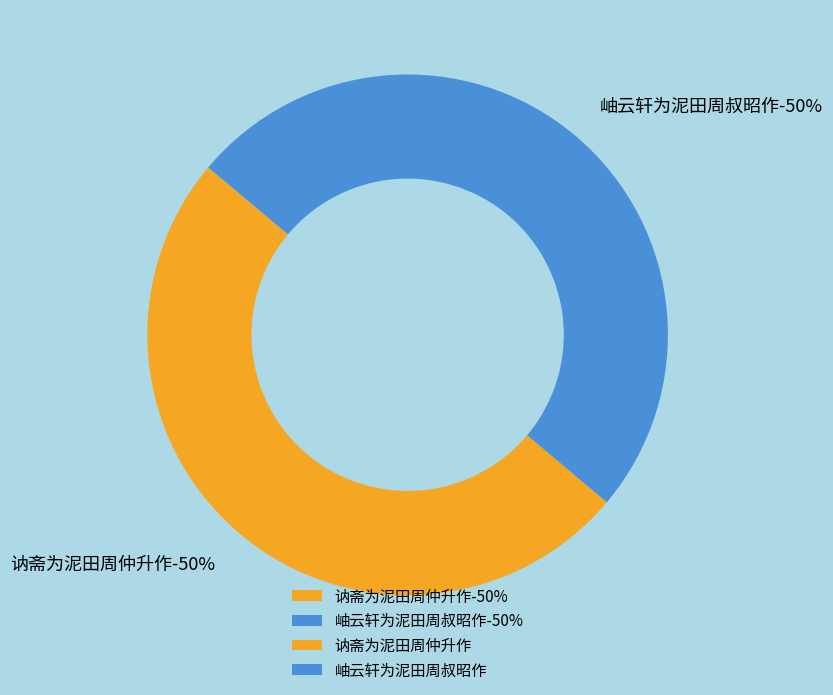

Which slice is the largest?

岫云轩为泥田周叔昭作